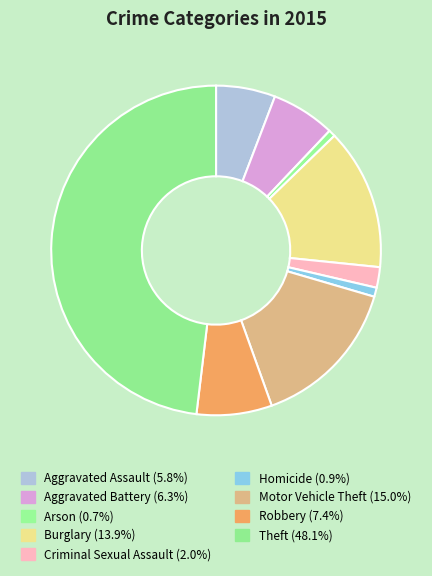

What is the total percentage of Aggravated Battery and Arson?

6.9%